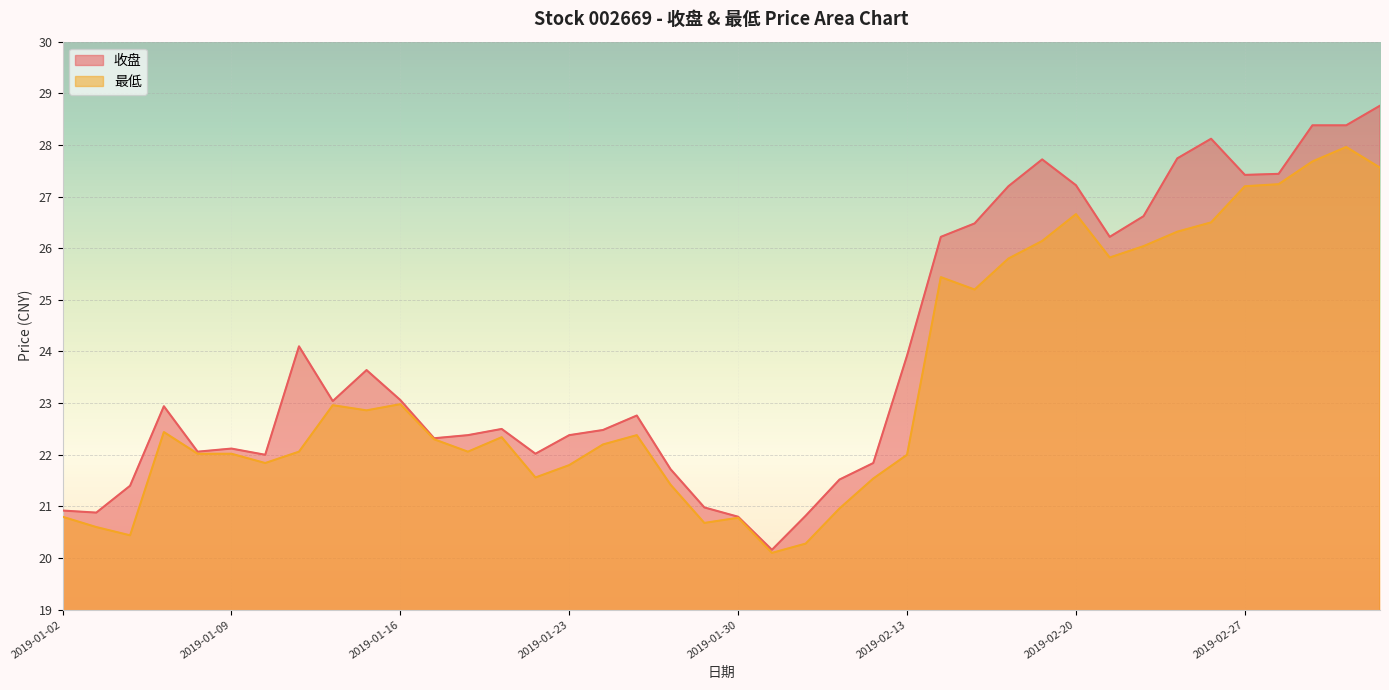

How many interior local valleys does the 最低 series have?

9